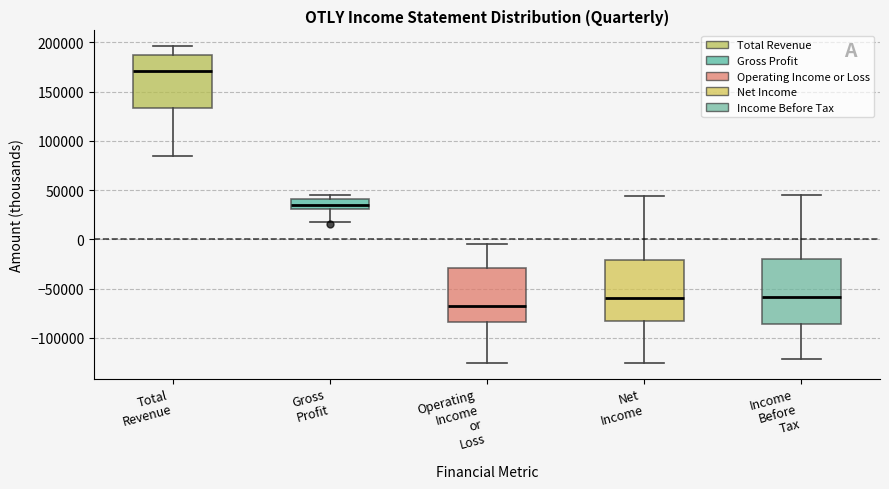

Which box has the highest median line?

Total Revenue